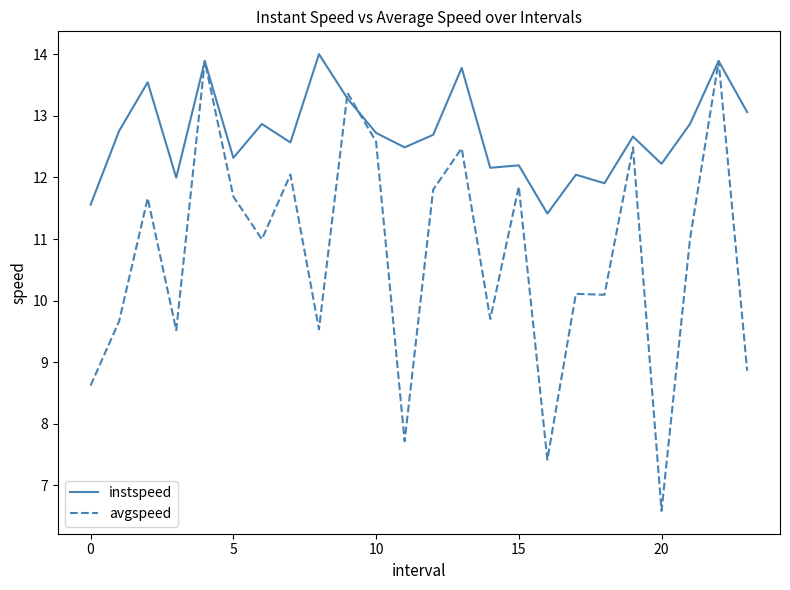

Reading left to right, what are all the values shown in this chart?

instspeed: 11.6	12.8	13.5	12.0	13.9	12.3	12.9	12.6	14.0	13.3	12.7	12.5	12.7	13.8	12.2	12.2	11.4	12.0	11.9	12.7	12.2	12.9	13.9	13.1
avgspeed: 8.6	9.7	11.7	9.5	13.9	11.7	11.0	12.0	9.5	13.4	12.6	7.7	11.8	12.5	9.7	11.9	7.4	10.1	10.1	12.5	6.6	11.0	13.9	8.9